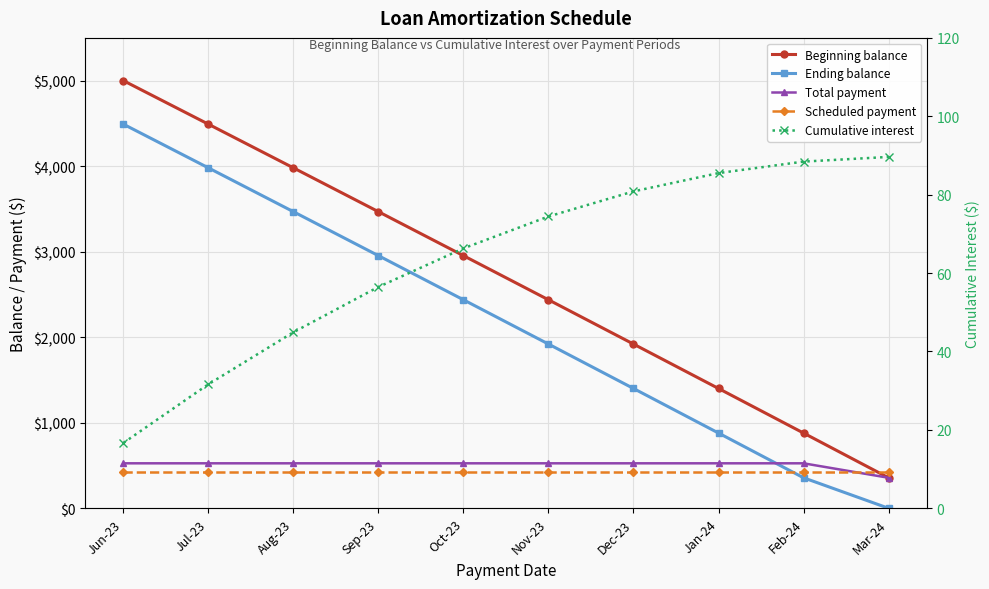

At which category does the chart reach its peak across all series?

Jun-23